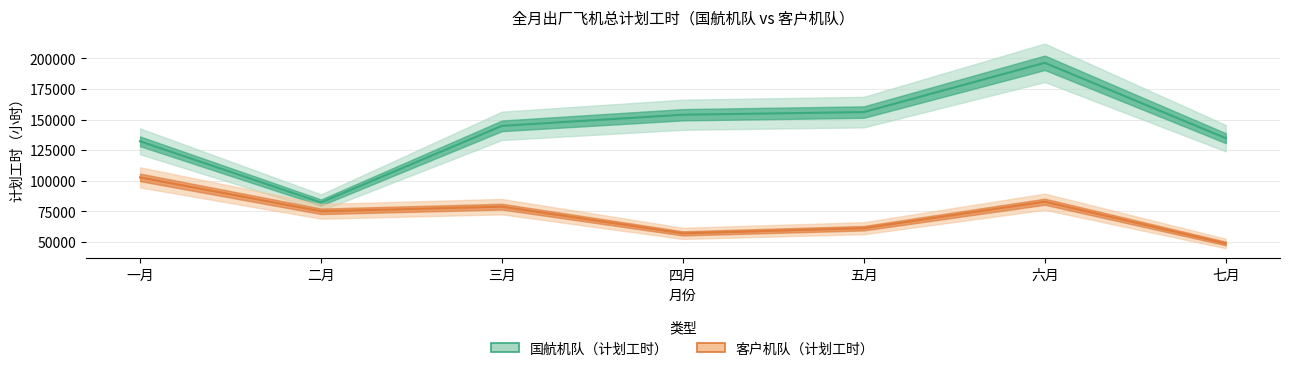

True or false: 国航机队_工时 has a value of 192247.6 at 七月.

False